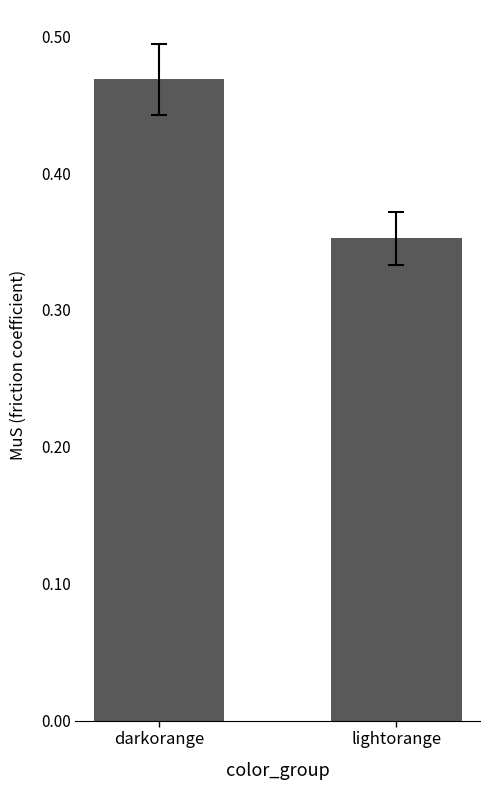

What is the sum of the values at lightorange and darkorange?

0.8